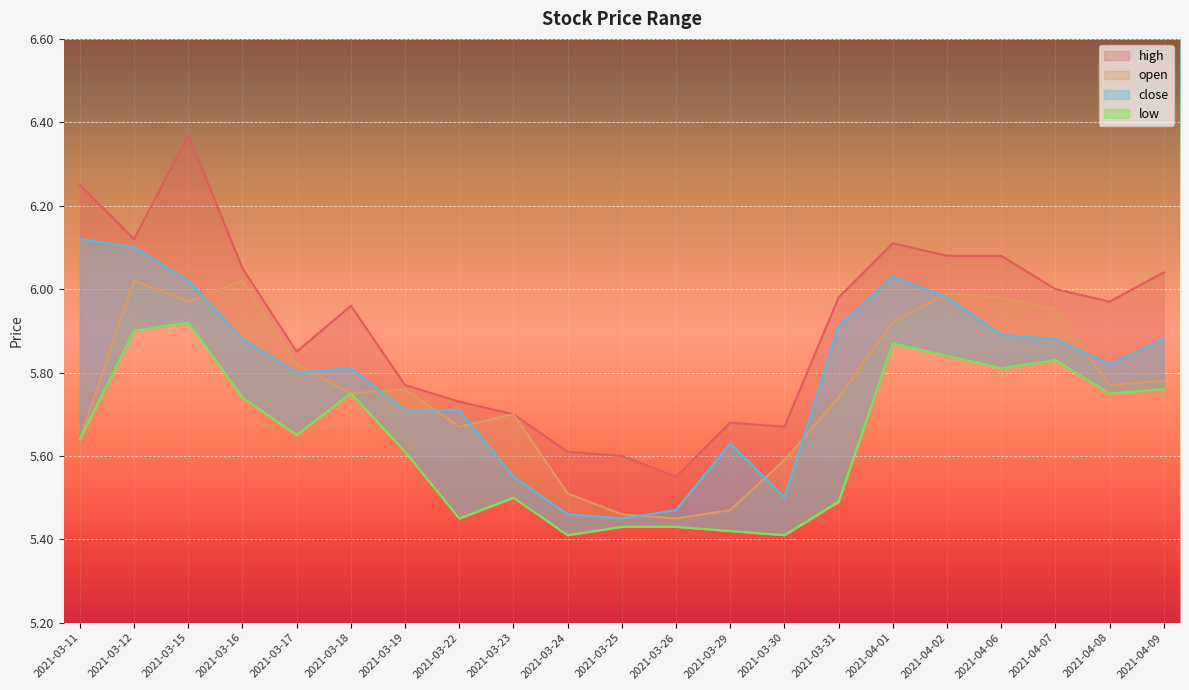

True or false: low has more than 1 interior local peaks.

True